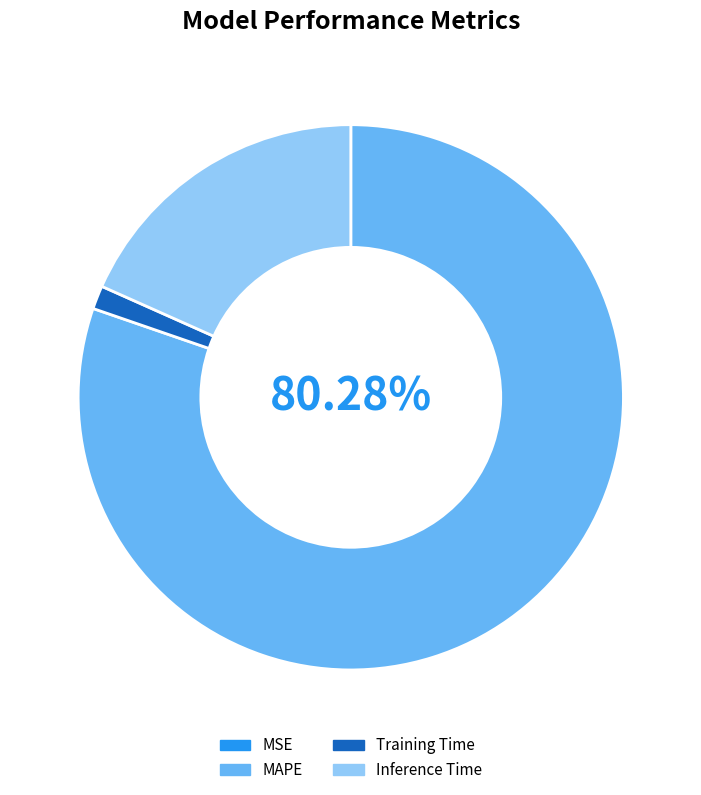

Is the sum of MAPE and Training Time greater than half?

Yes